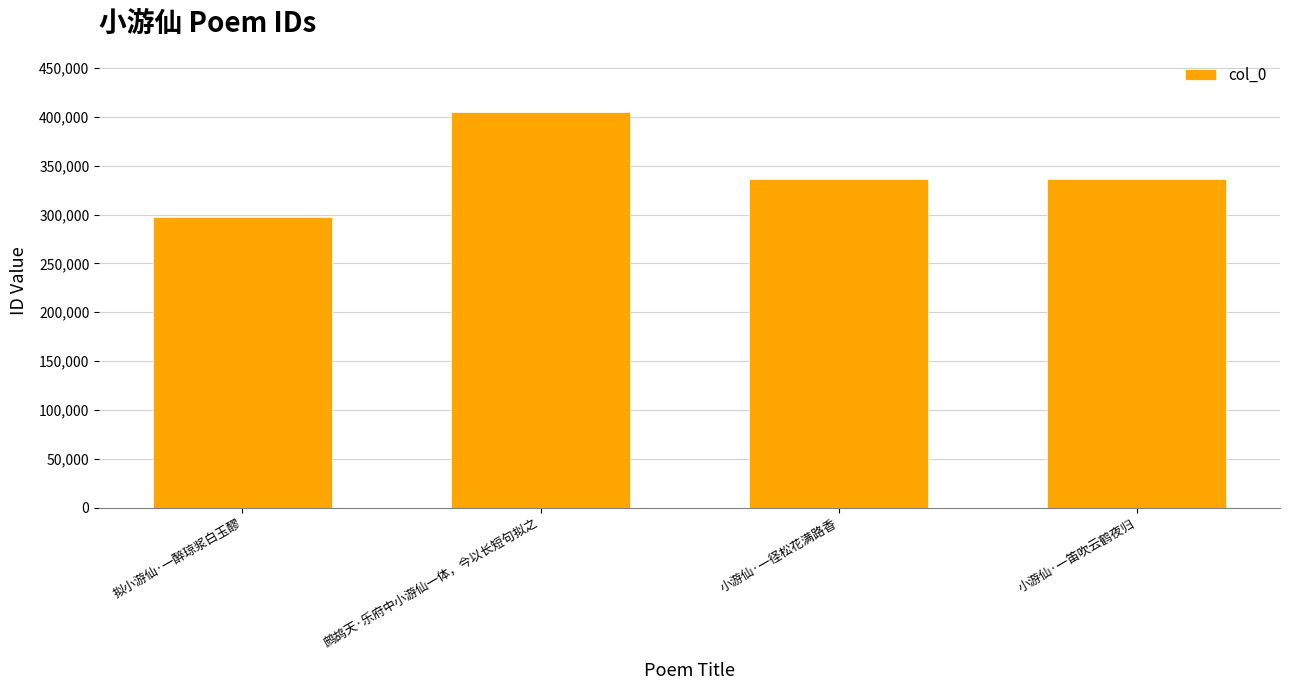

Read the value at 拟小游仙·一醉琼浆白玉醪.

297276